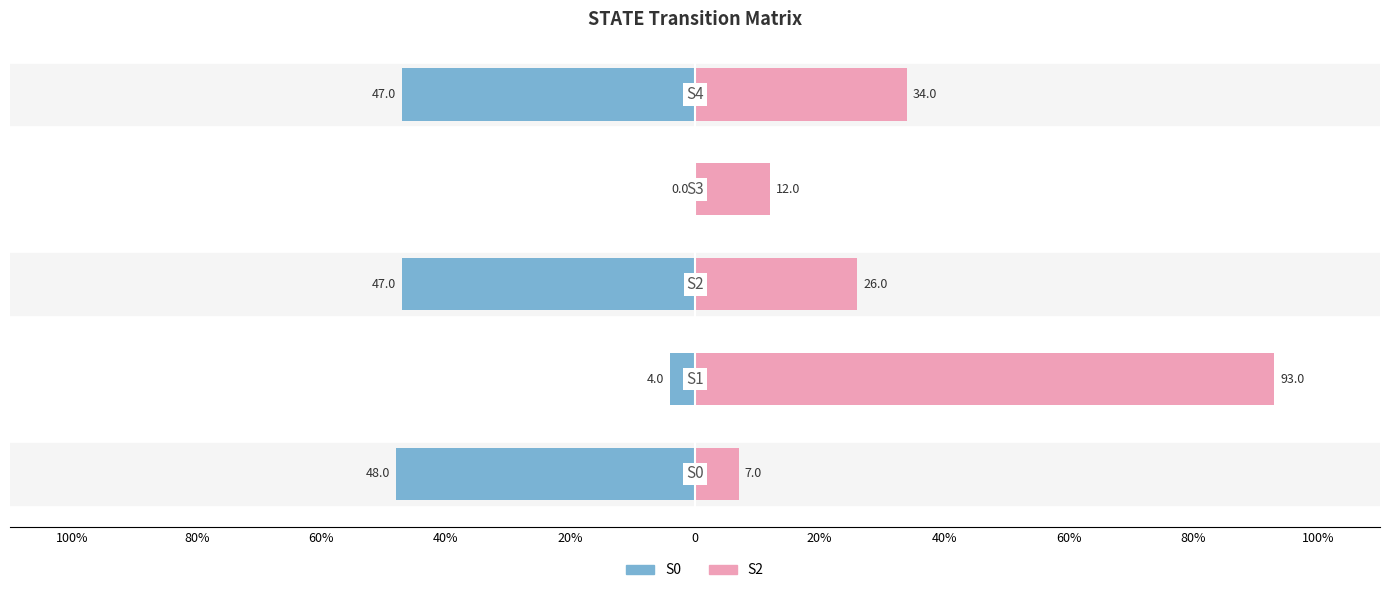

What is the sum of the S2 values at 80% and 100%?

100